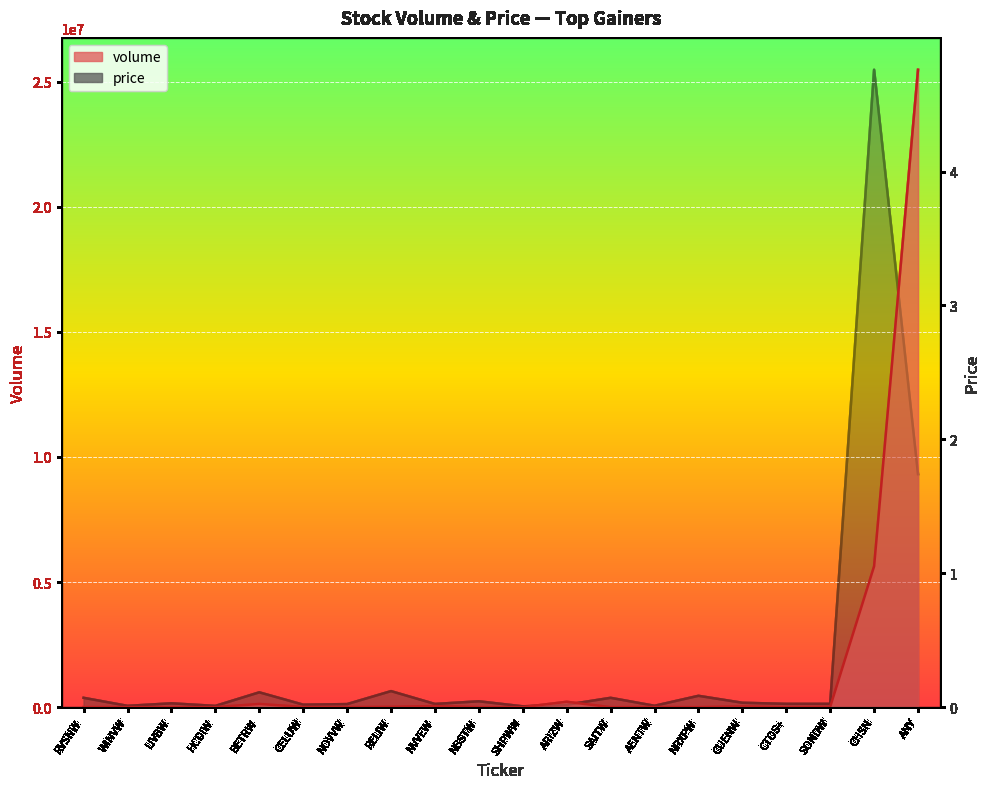

Which series has the largest range (max minus min)?

volume